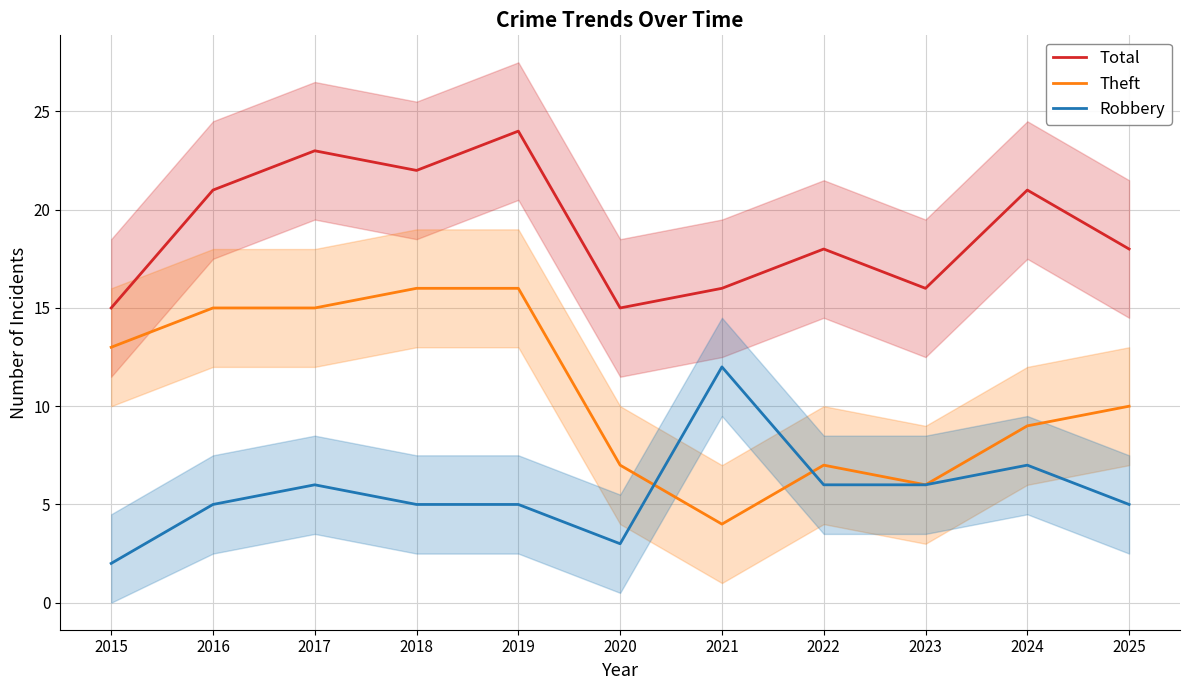

How many categories are shown in the chart?

11